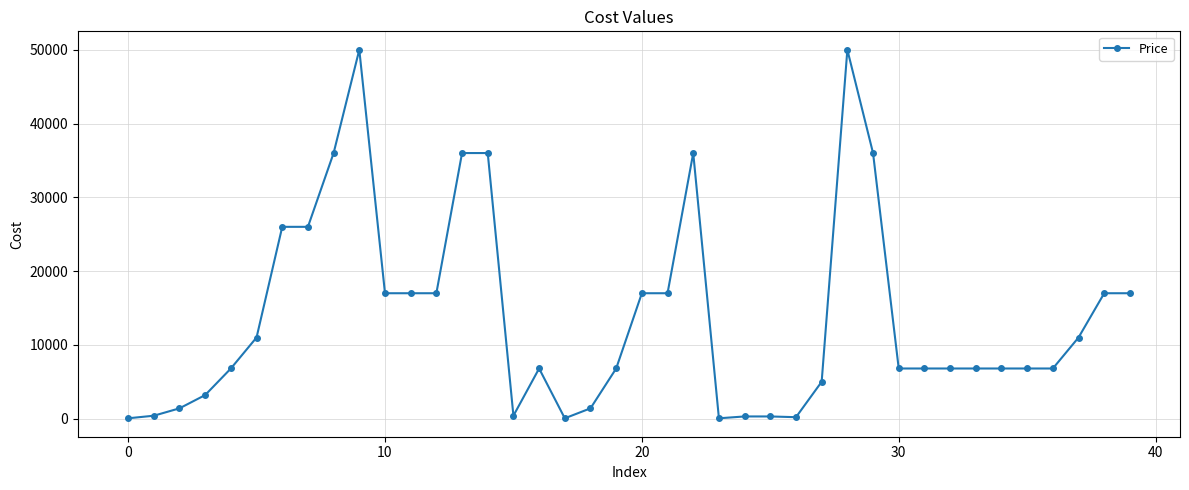

What is the greatest value displayed?

50000